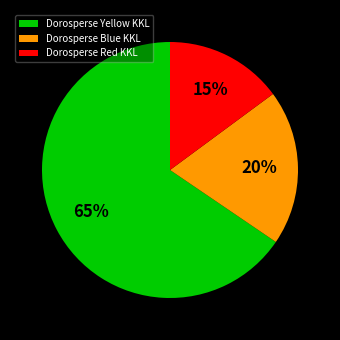

To the nearest percent, what is the average slice percentage?

33%